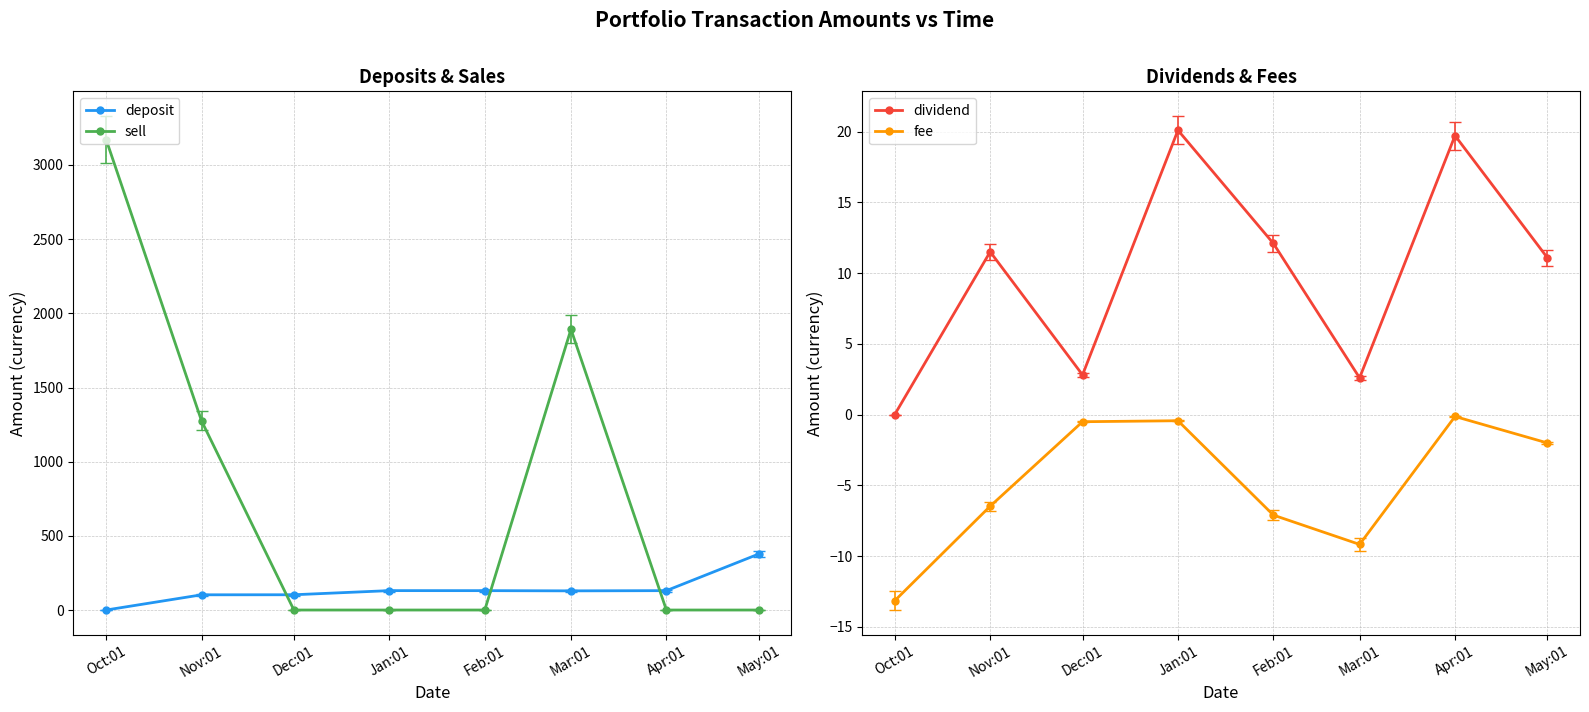

Reading left to right, list all the values displayed in this chart.

deposit: Oct:01=0.0	Nov:01=102.6	Dec:01=102.9	Jan:01=130.8	Feb:01=130.6	Mar:01=129.2	Apr:01=130.7	May:01=377.6
sell: Oct:01=3171.4	Nov:01=1274.8	Dec:01=0.0	Jan:01=0.0	Feb:01=0.0	Mar:01=1892.4	Apr:01=0.0	May:01=0.0
dividend: Oct:01=0.0	Nov:01=11.5	Dec:01=2.8	Jan:01=20.1	Feb:01=12.1	Mar:01=2.6	Apr:01=19.7	May:01=11.1
fee: Oct:01=-13.2	Nov:01=-6.5	Dec:01=-0.5	Jan:01=-0.4	Feb:01=-7.1	Mar:01=-9.2	Apr:01=-0.1	May:01=-2.0